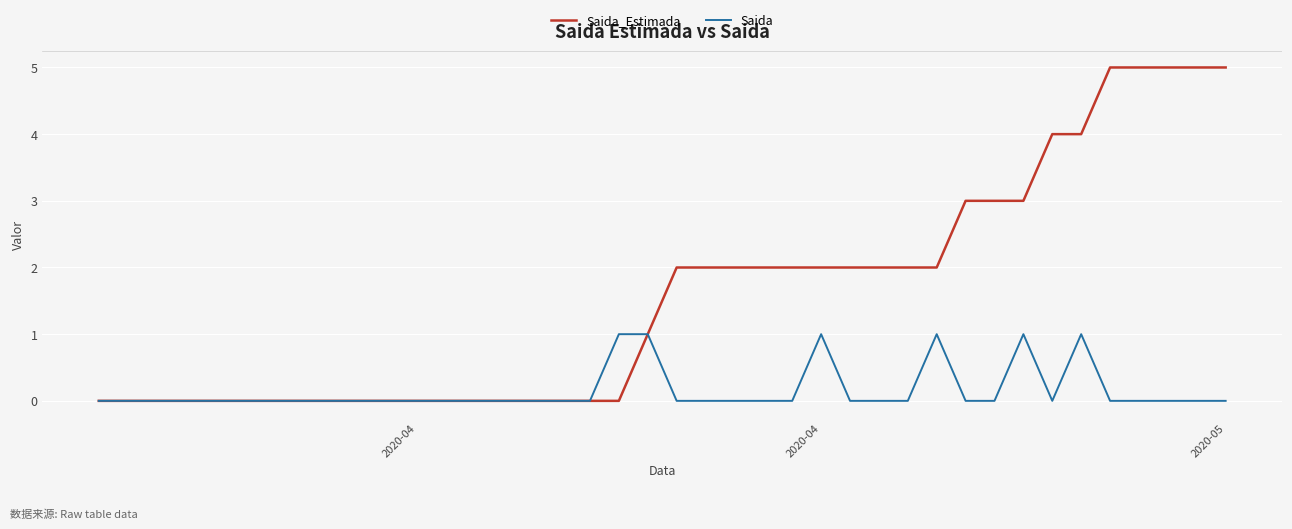

Does the chart have visible grid lines?

Yes